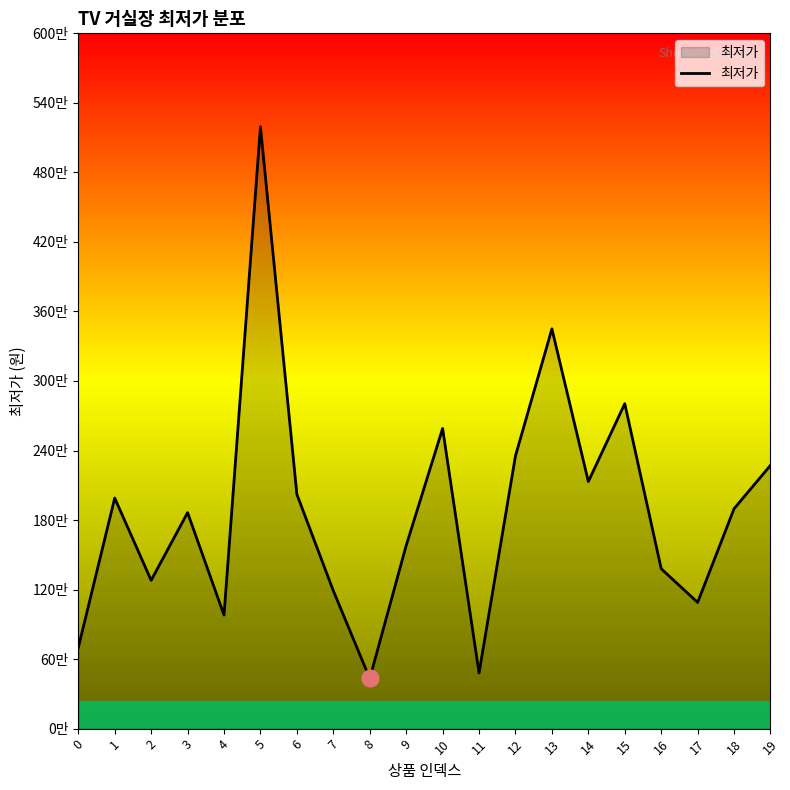

List the labels in order of value, largest first.

5, 13, 15, 10, 12, 19, 14, 6, 1, 18, 3, 9, 16, 2, 7, 17, 4, 0, 11, 8